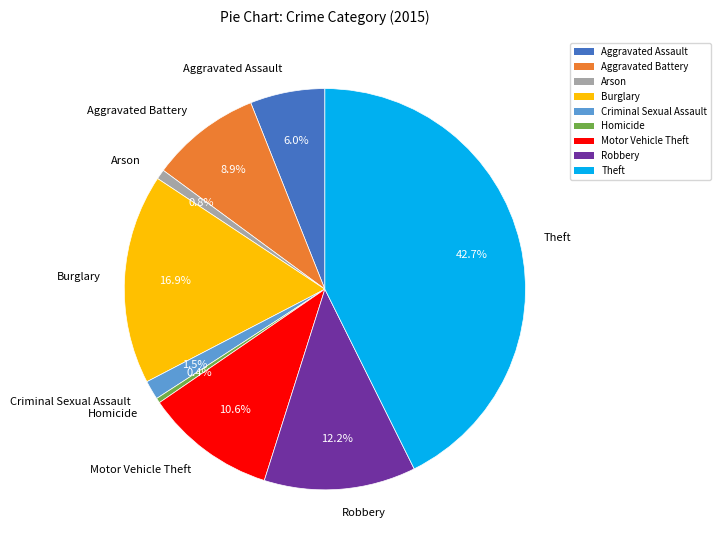

Approximately how many times larger is the value at Aggravated Battery compared to Motor Vehicle Theft?

0.8